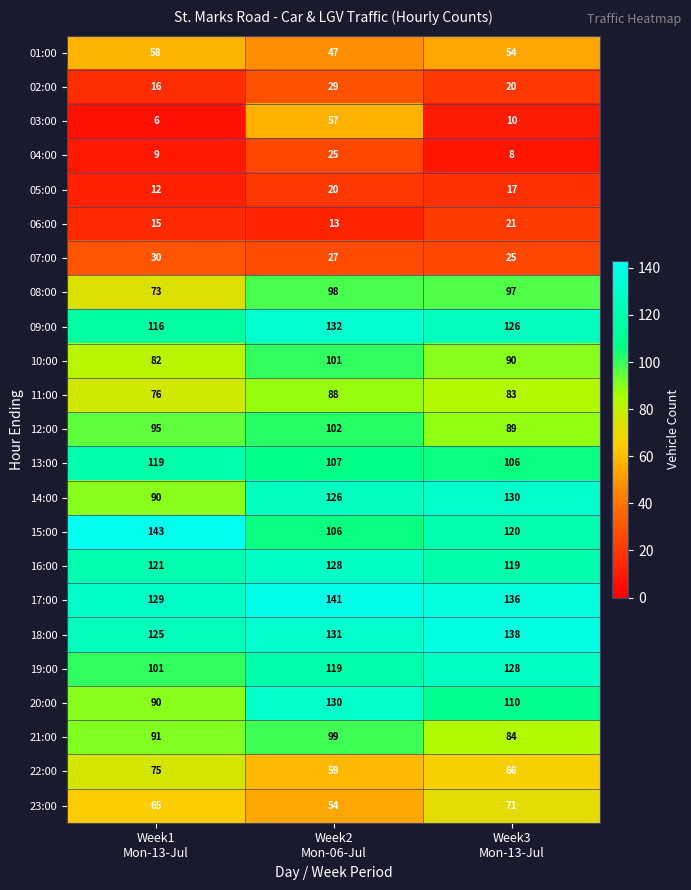

What is the difference between the highest and lowest values at Week3
Mon-13-Jul?

130